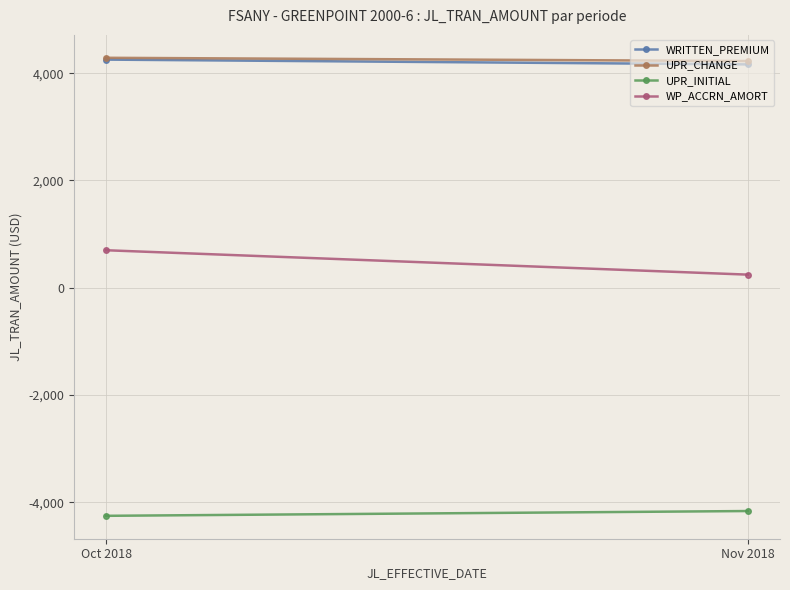

Is the value of UPR_CHANGE at Nov 2018 greater than the value of WP_ACCRN_AMORT at Nov 2018?

Yes